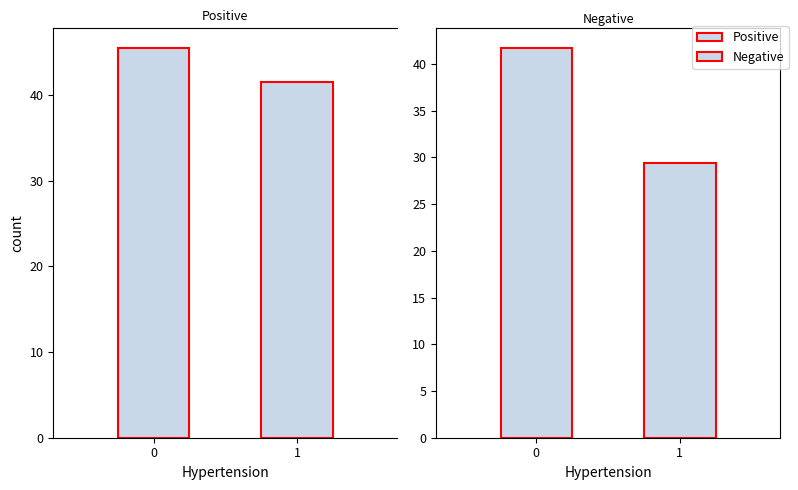

Rank the series by their maximum value, from highest to lowest.

Positive, Negative